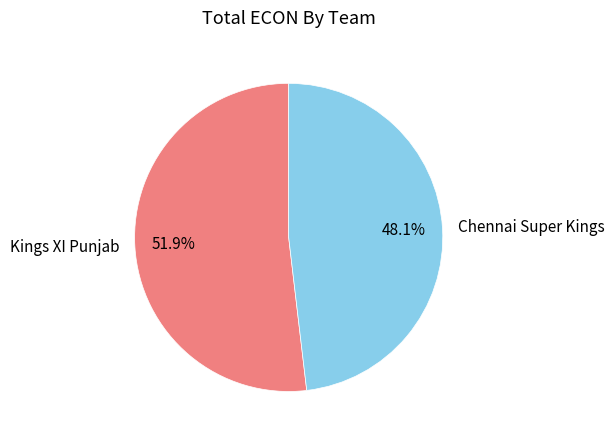

Do Chennai Super Kings and Kings XI Punjab together represent more than half of the pie?

Yes